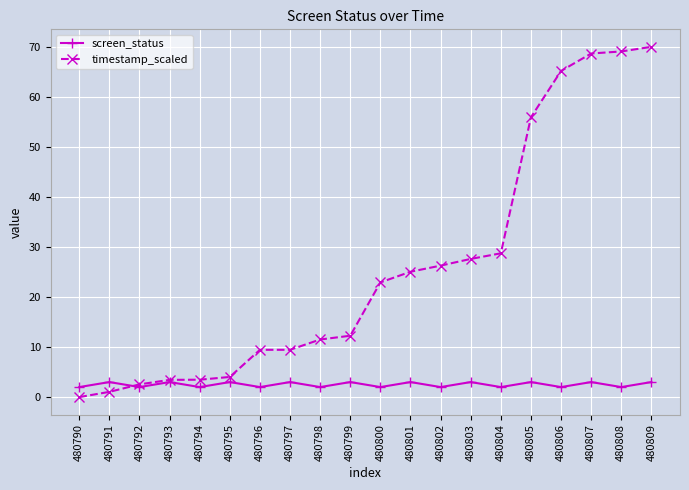

How many lines are shown in the chart?

2